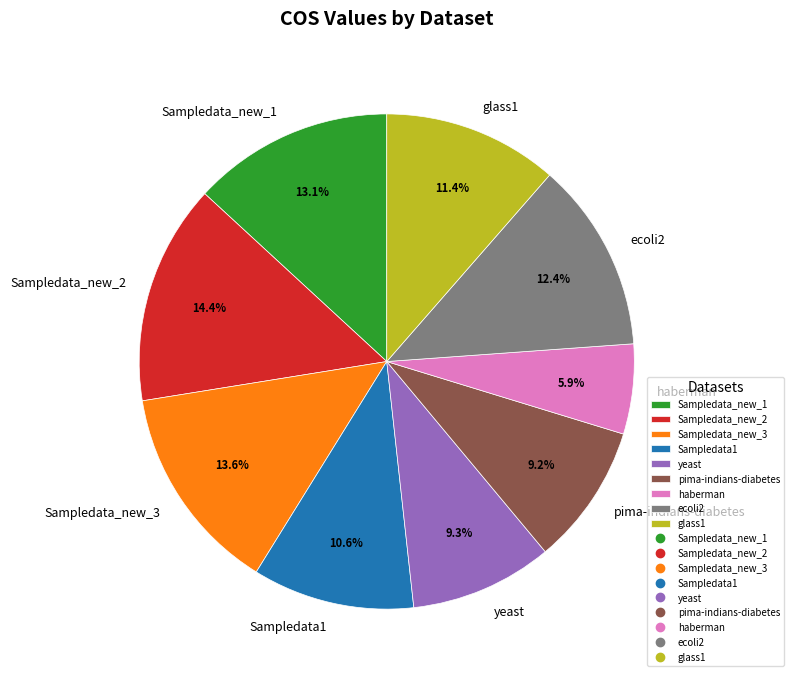

Combined, what portion of the pie is Sampledata1 and yeast?

19.9%